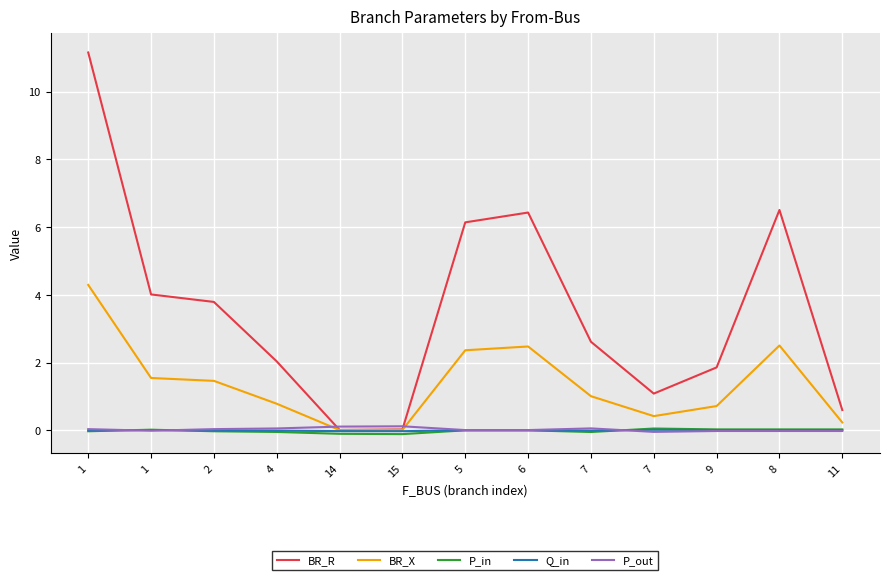

Reading right to left, extract all data points from this chart.

BR_R: 11=0.6	8=6.5	9=1.9	7=1.1	7=2.6	6=6.4	5=6.1	15=0.0	14=0.0	4=2.0	2=3.8	1=4.0	1=11.2
BR_X: 11=0.2	8=2.5	9=0.7	7=0.4	7=1.0	6=2.5	5=2.4	15=0.0	14=0.0	4=0.8	2=1.5	1=1.5	1=4.3
P_in: 11=0.0	8=0.0	9=0.0	7=0.0	7=-0.1	6=-0.0	5=-0.0	15=-0.1	14=-0.1	4=-0.1	2=-0.0	1=0.0	1=-0.0
Q_in: 11=0.0	8=0.0	9=0.0	7=0.0	7=-0.0	6=-0.0	5=-0.0	15=-0.0	14=-0.0	4=-0.0	2=-0.0	1=0.0	1=-0.0
P_out: 11=-0.0	8=-0.0	9=-0.0	7=-0.0	7=0.1	6=0.0	5=0.0	15=0.1	14=0.1	4=0.1	2=0.0	1=-0.0	1=0.0